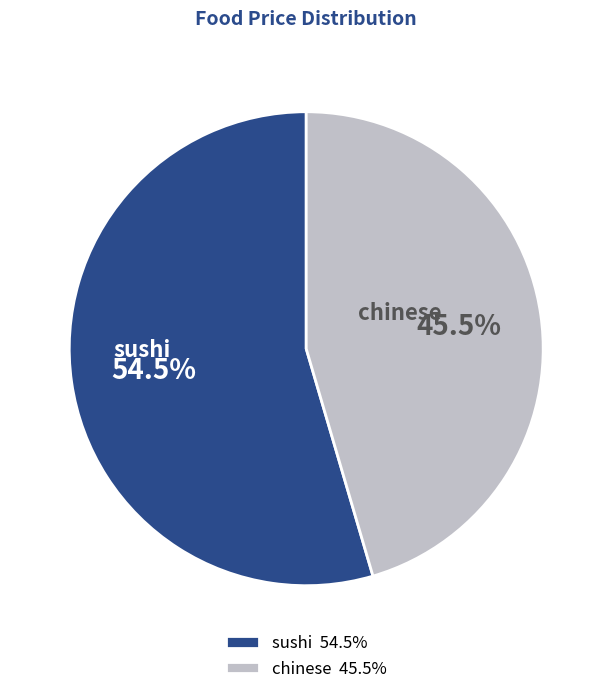

Between chinese and sushi, which is larger?

sushi